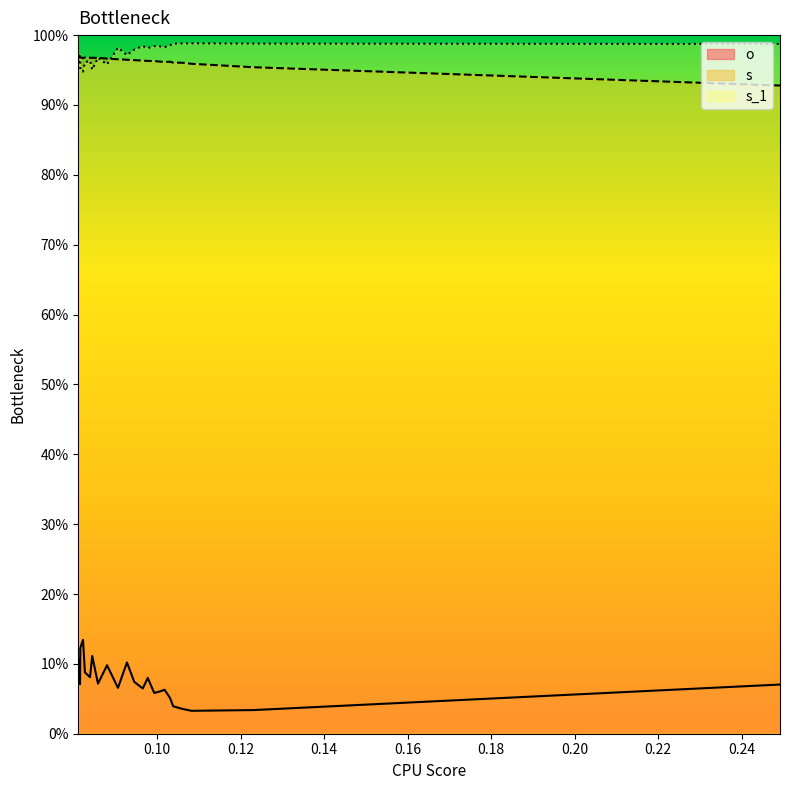

In s_1, how many points are higher than both neighbors (excluding endpoints)?

7